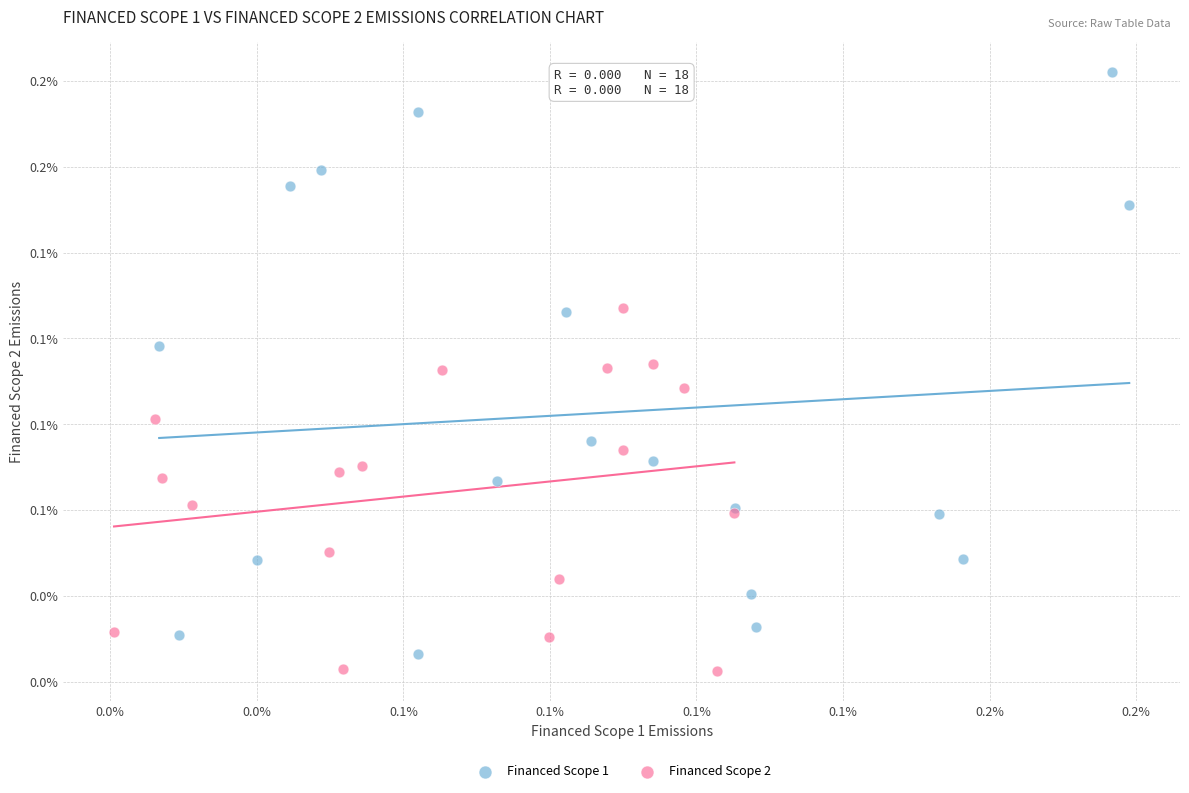

Which series has the largest Y range (max minus min)?

Financed Scope 1